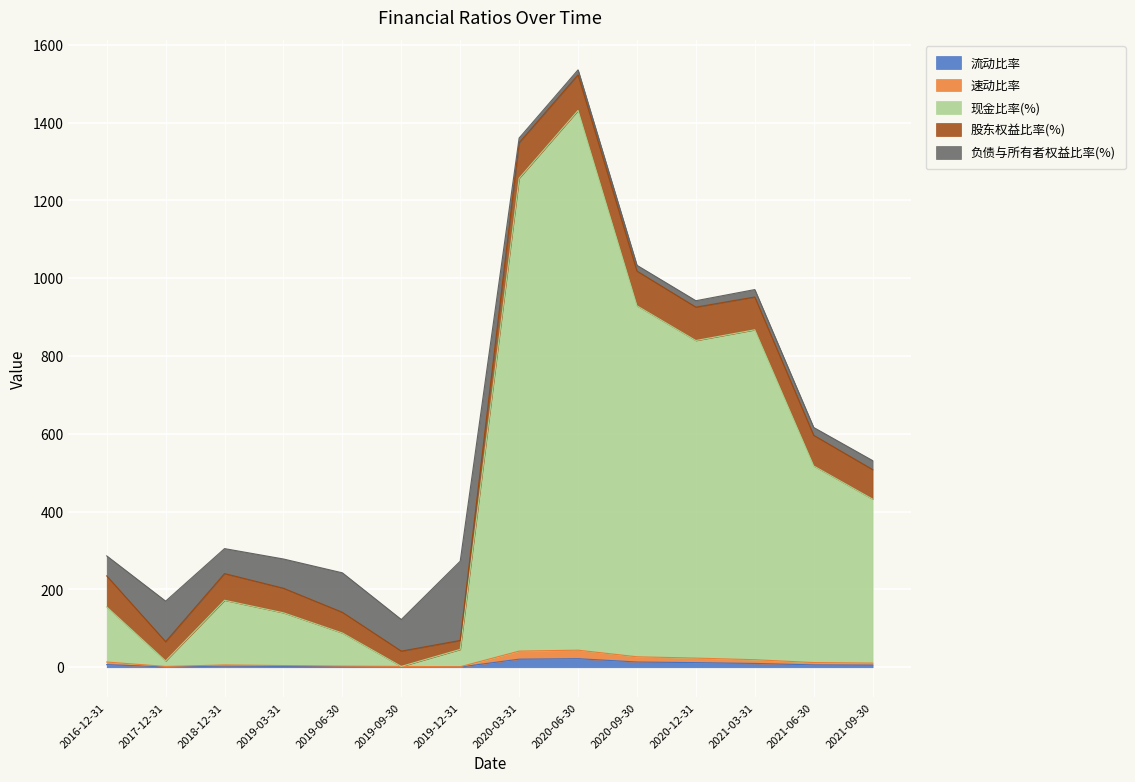

Which series has the largest total across all categories?

现金比率(%)